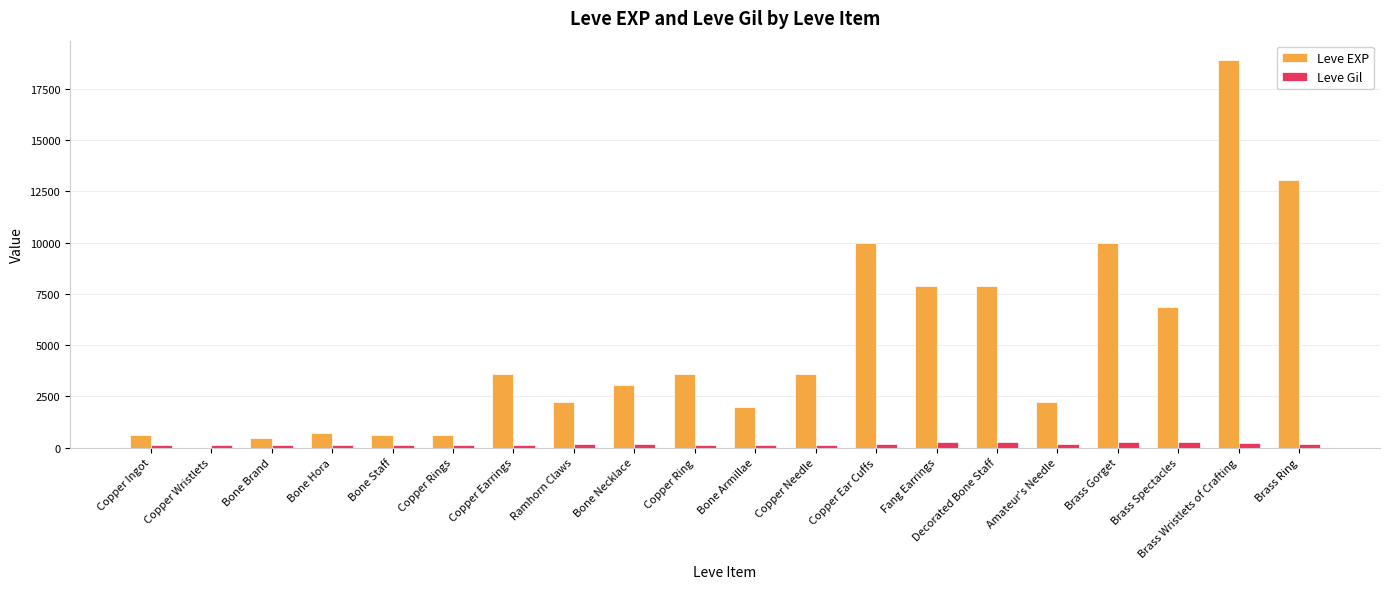

What is the greatest value displayed?

18910